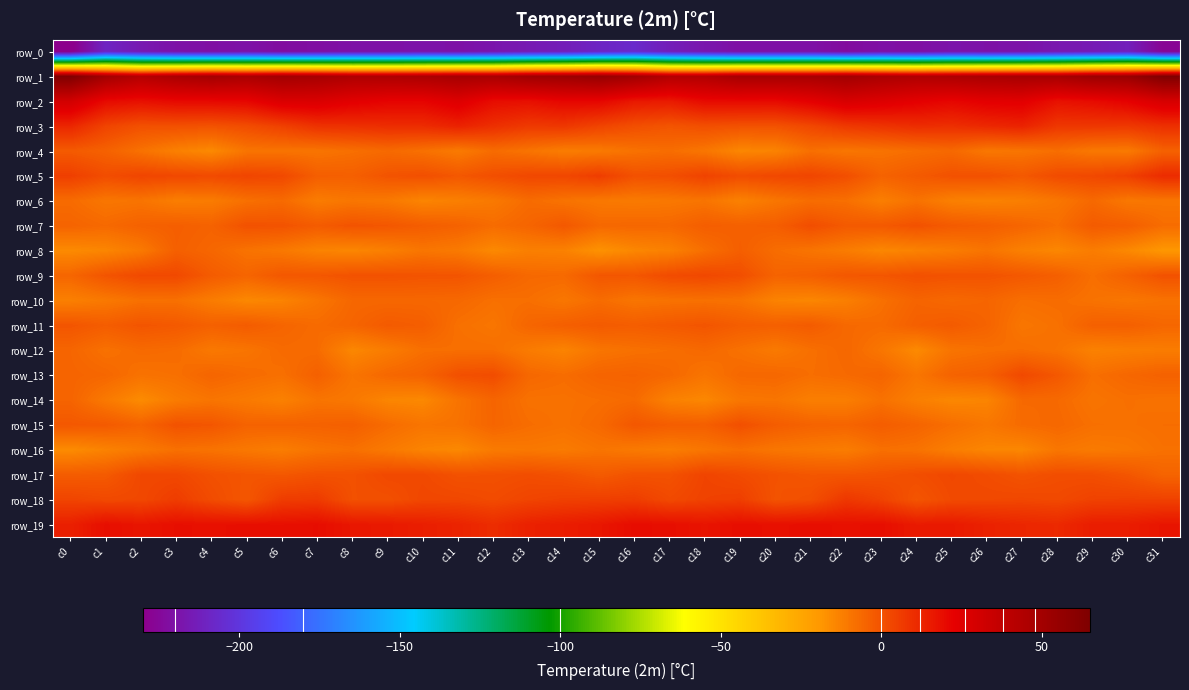

The value of row_7 at c16 is -5.6. True or false?

True